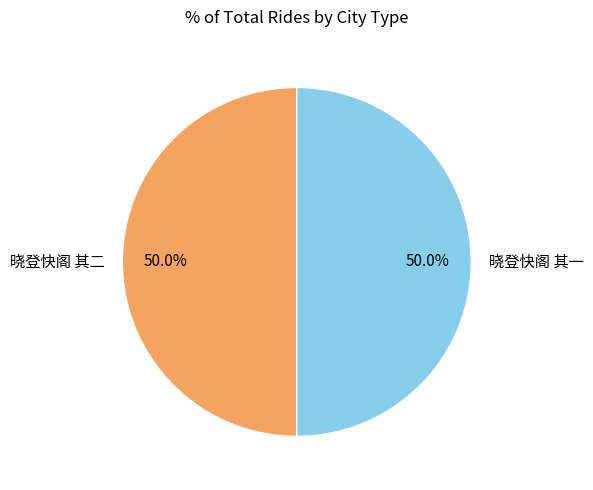

Approximately how many times larger is the value at 晓登快阁 其二 compared to 晓登快阁 其一?

1.0